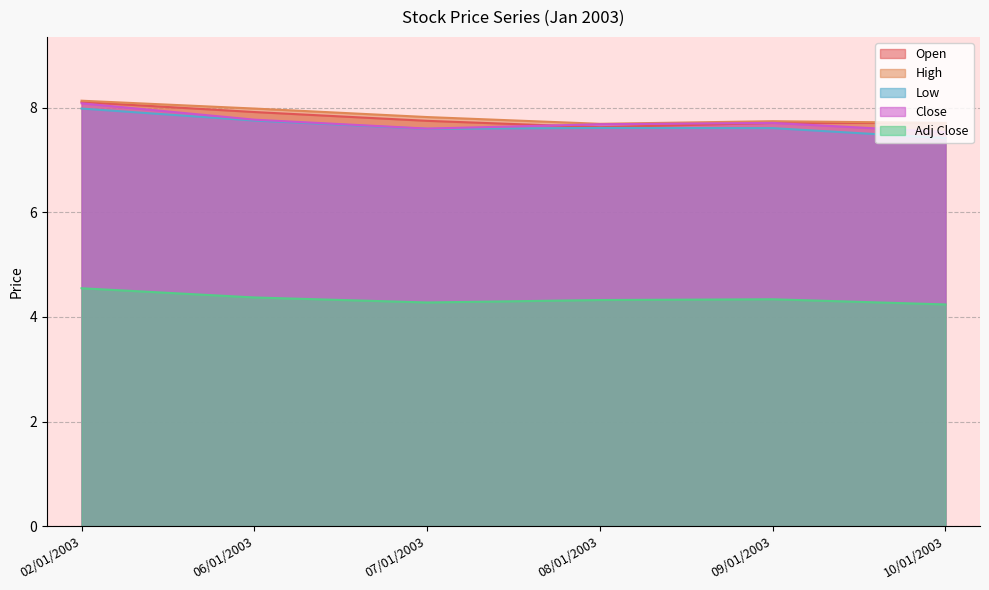

Count the number of categories in the chart.

6